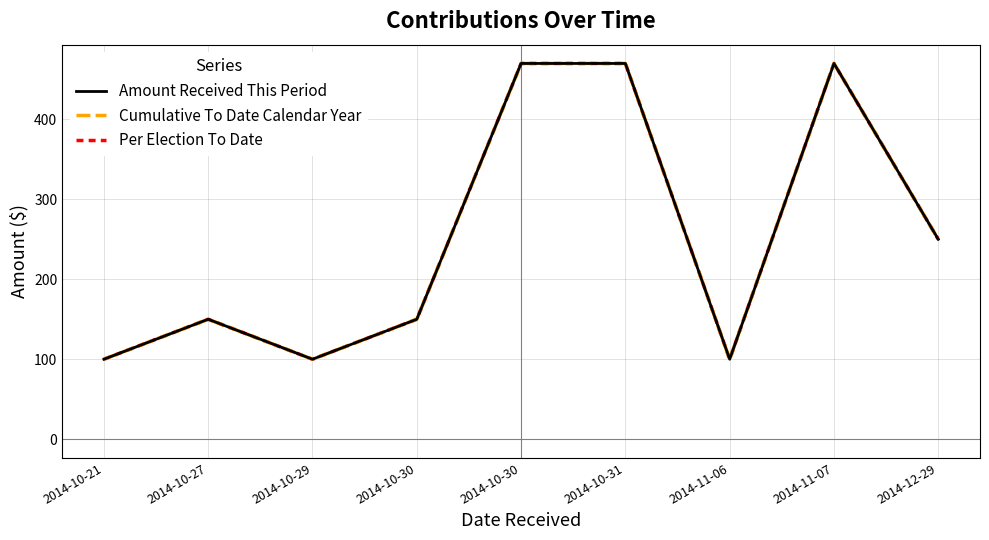

How many lines are shown in the chart?

3